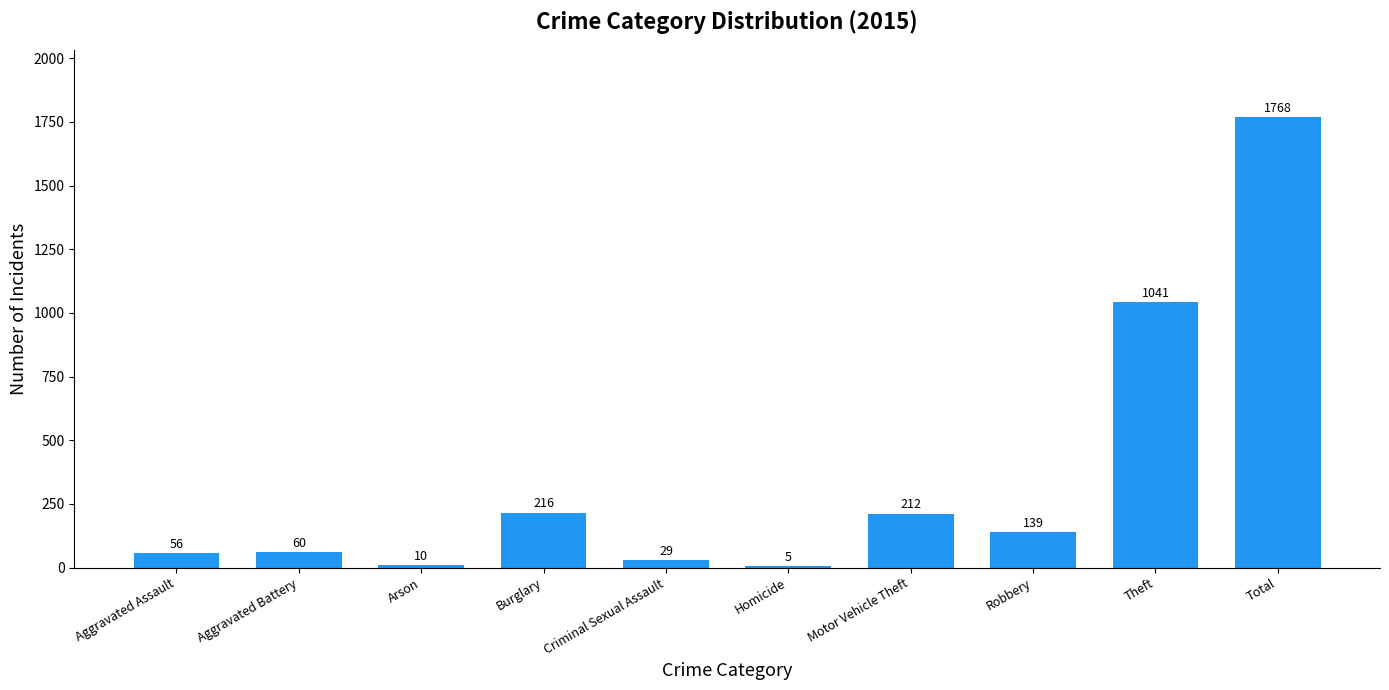

Is it true that the value at Arson is 10?

True